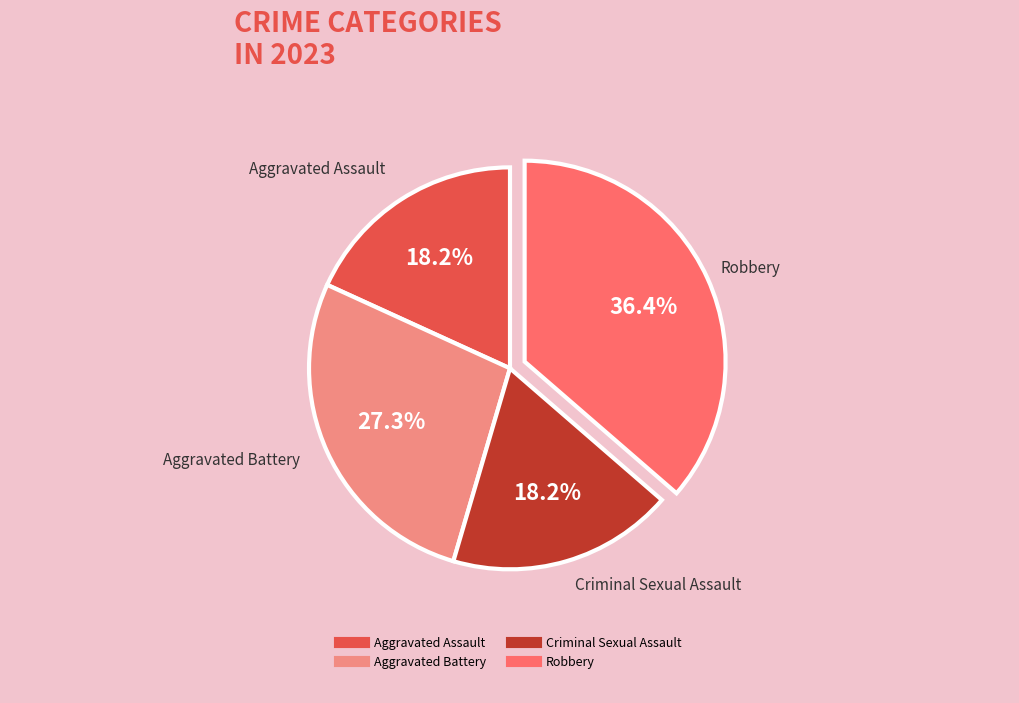

Is there any slice that represents more than half of the pie?

No